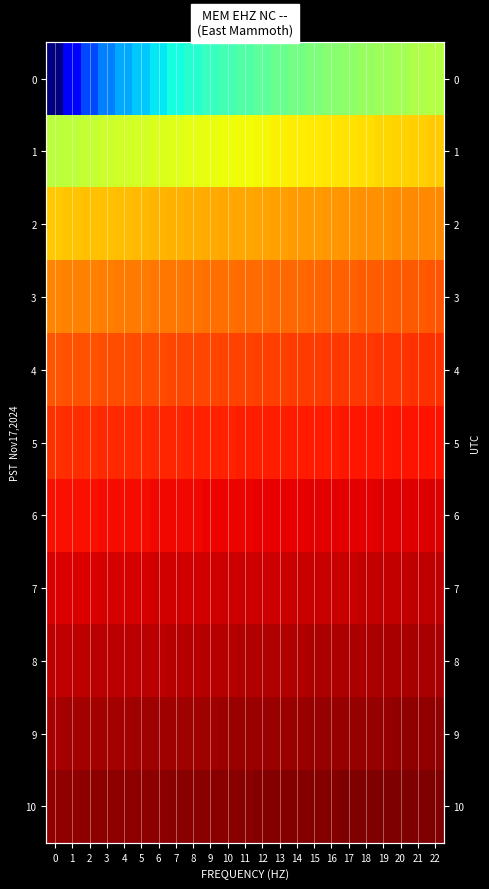

Is it true that 0 equals 5.6 at 22?

False